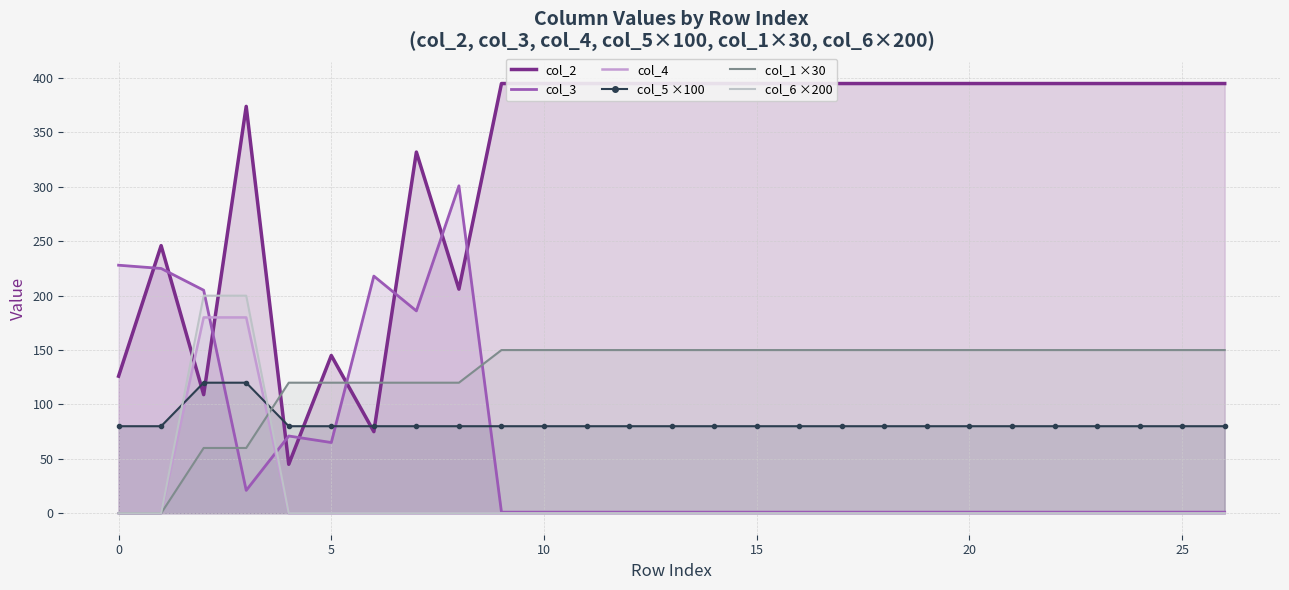

How many times do col_3 line and col_1 ×30 line cross each other?

3